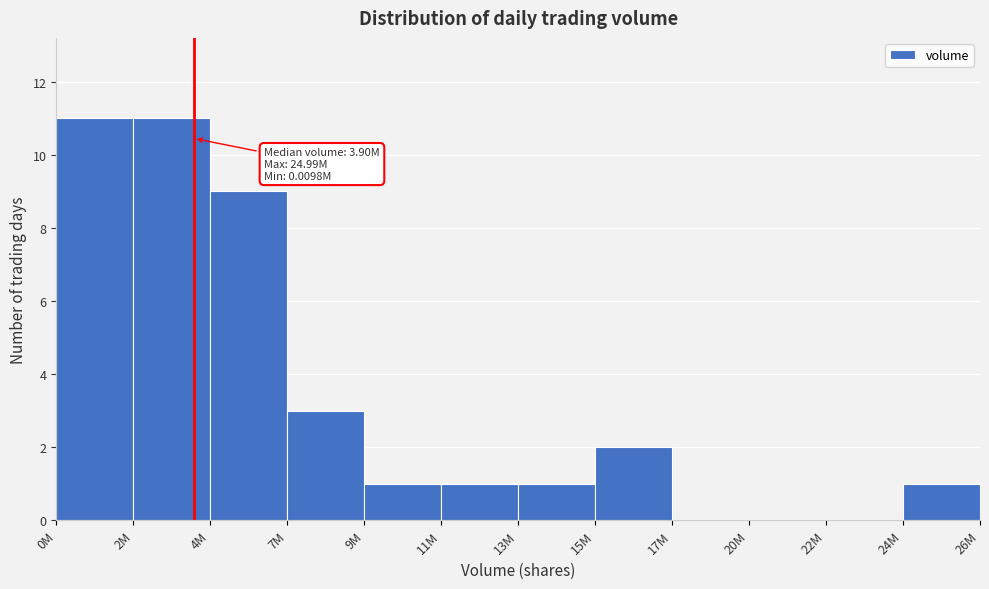

Reading right to left, list all the values displayed in this chart.

26M=1	22M=0	20M=0	17M=0	15M=2	13M=1	11M=1	9M=1	7M=3	4M=9	2M=11	0M=11